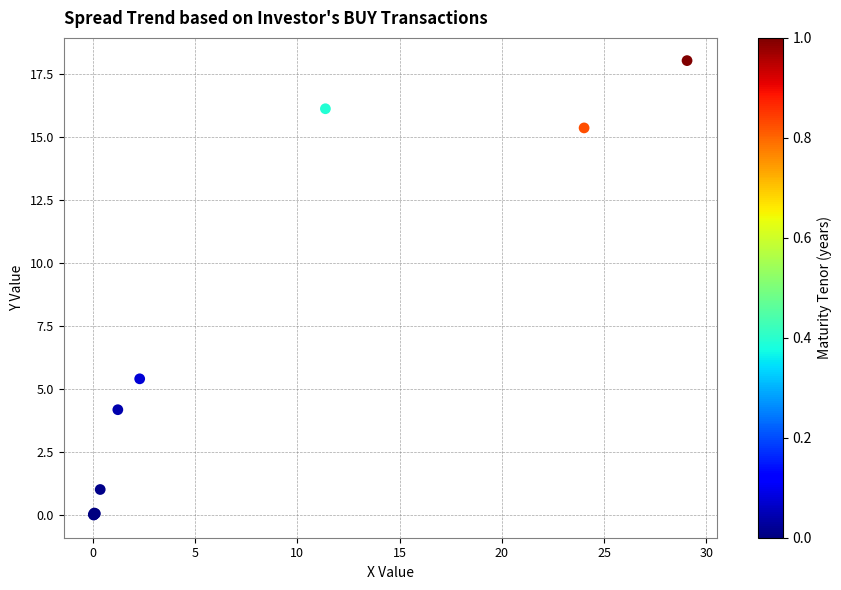

What Y value in the scatter plot is closest to 9?

5.4